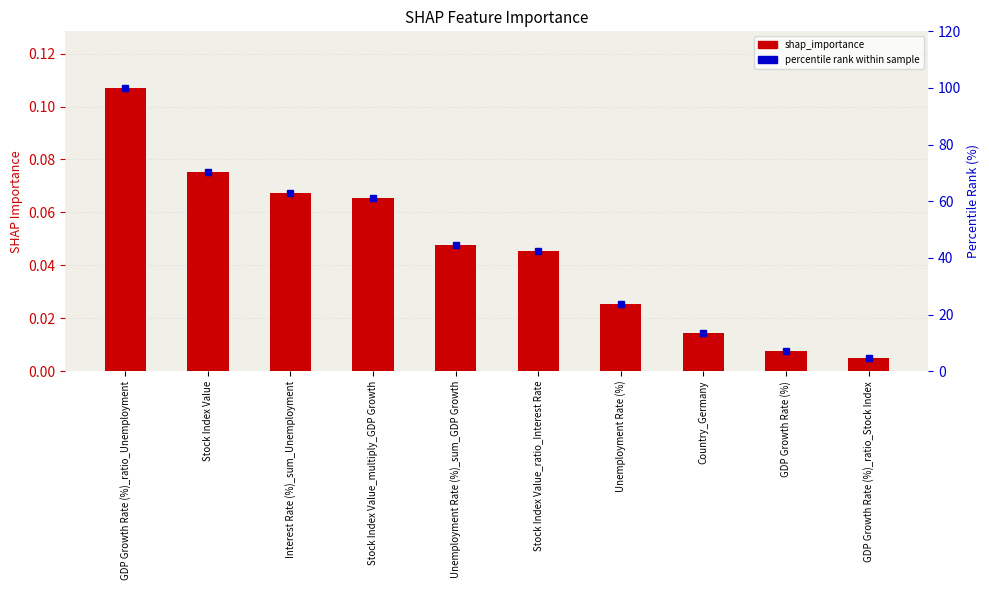

Which series has the widest spread of values?

percentile rank within sample